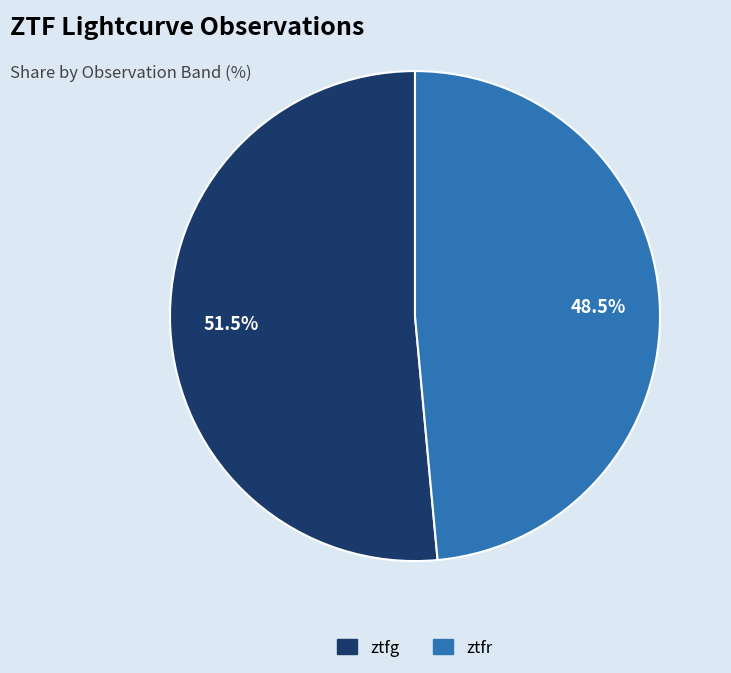

To the nearest percent, what is the difference between the largest and smallest slice percentages?

3%